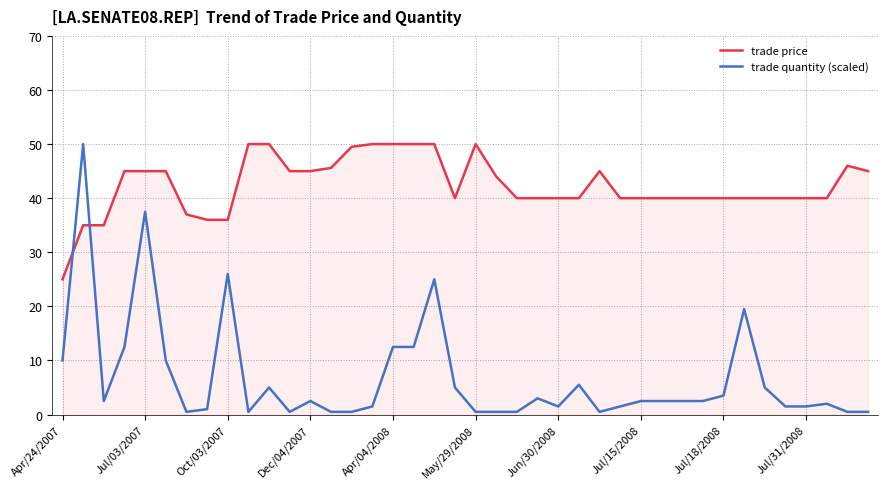

What is the difference between the maximum and second lowest values in the trade price series?

15.0